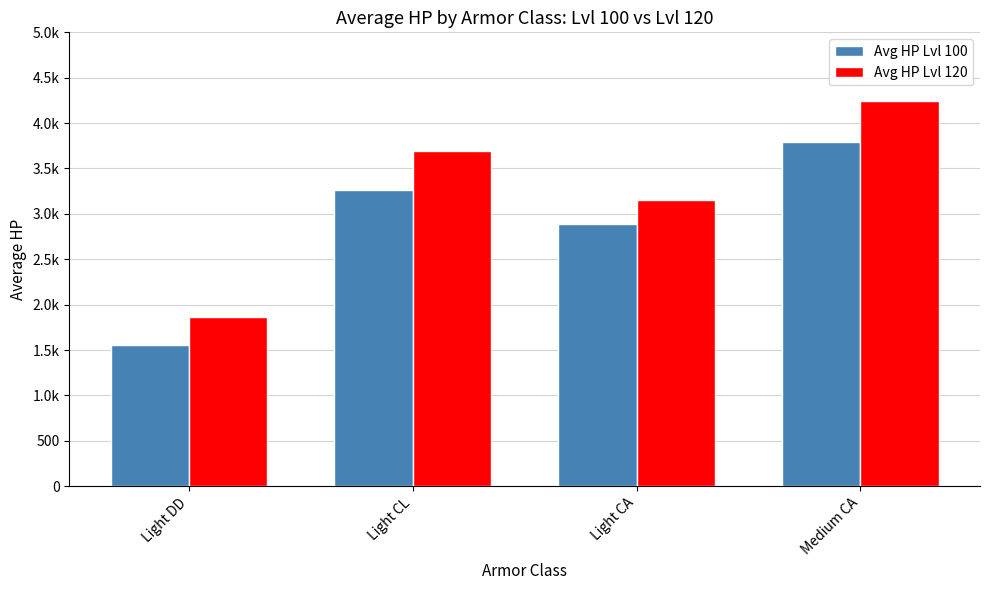

At Light CL, list the series in order from smallest to largest.

Avg HP Lvl 100, Avg HP Lvl 120